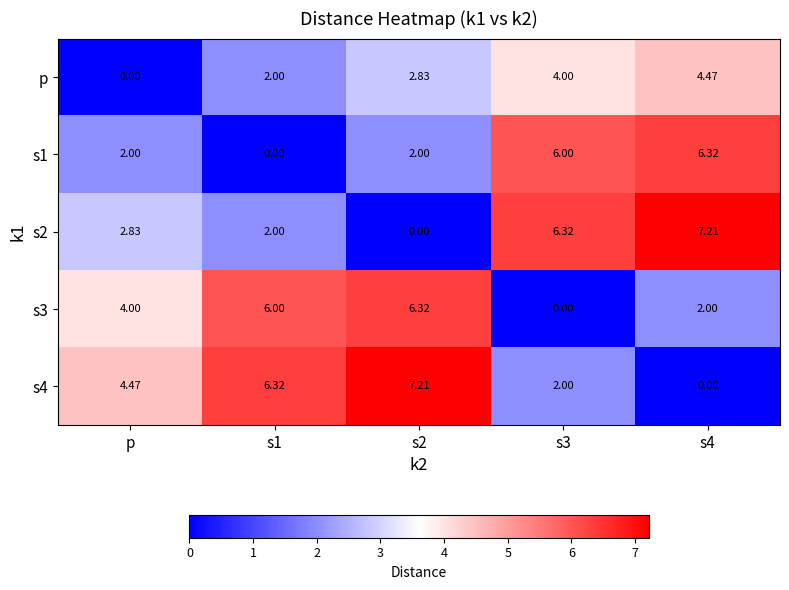

At which category is the sum across all series the highest?

s4